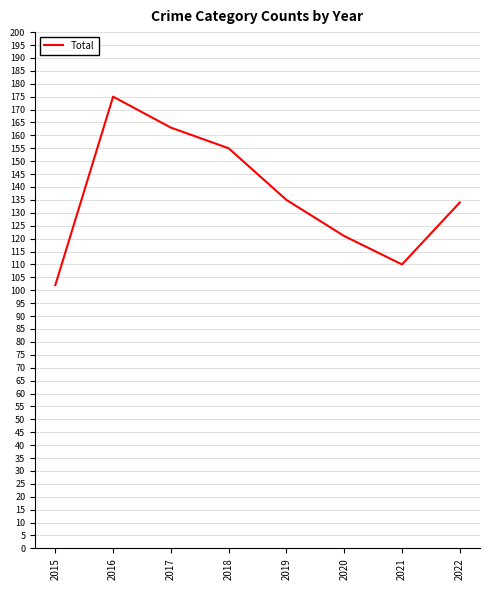

What value does the data have at 2017?

163